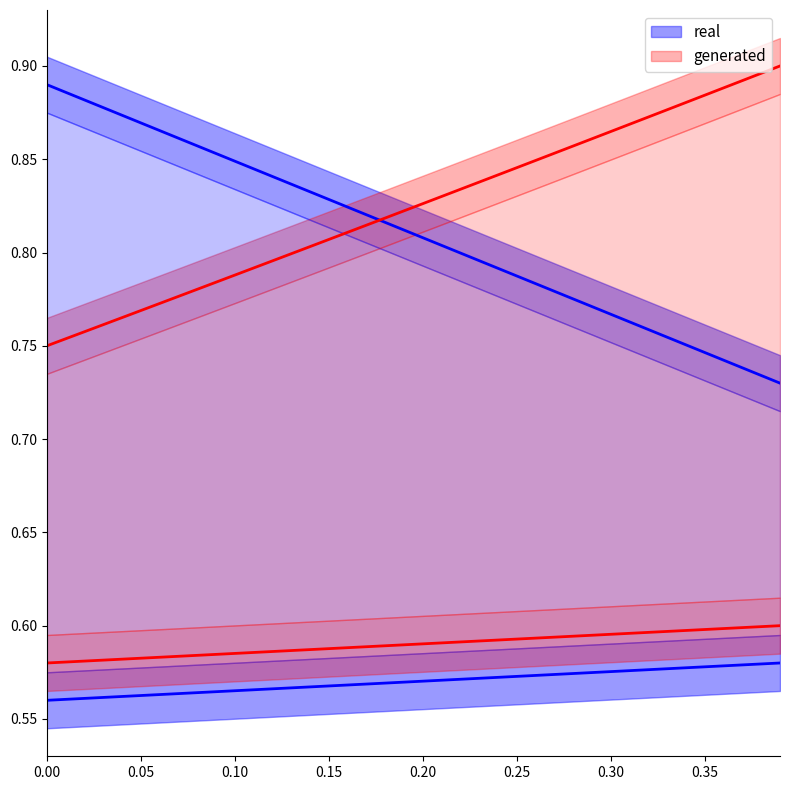

True or false: enterprise_value and debt intersect in this chart.

False